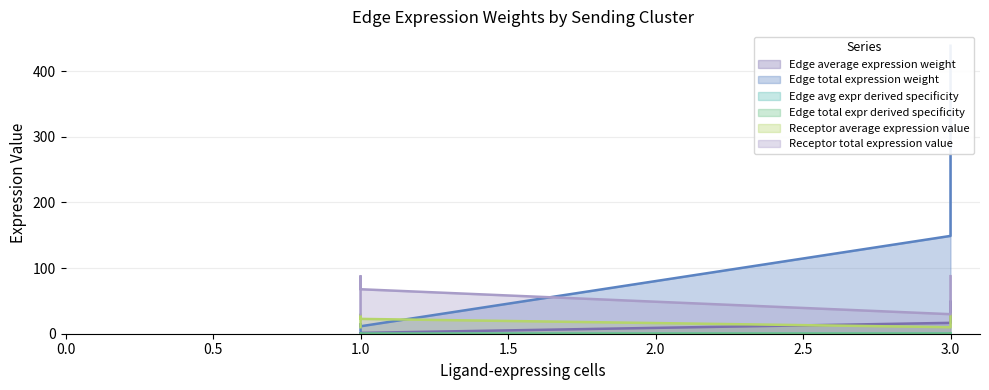

Which series has the largest total across all categories?

Edge total expression weight